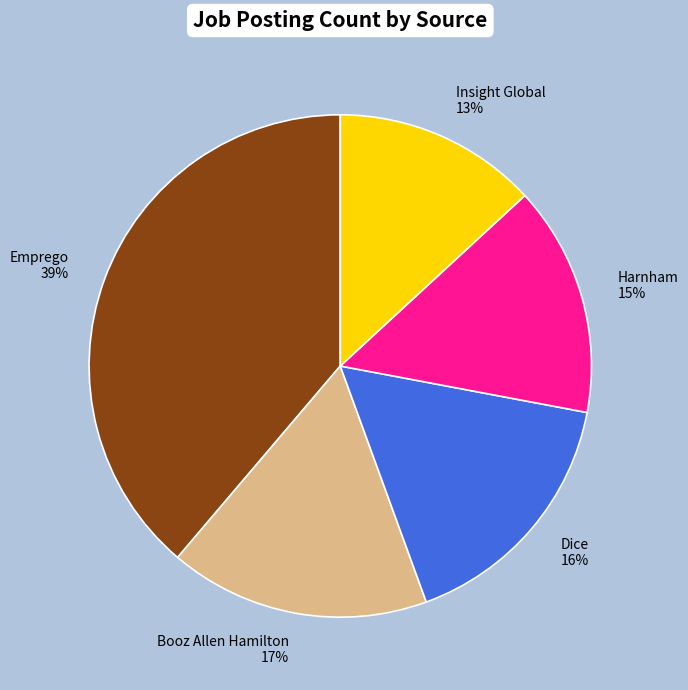

Between Emprego and Insight Global, which is larger?

Emprego